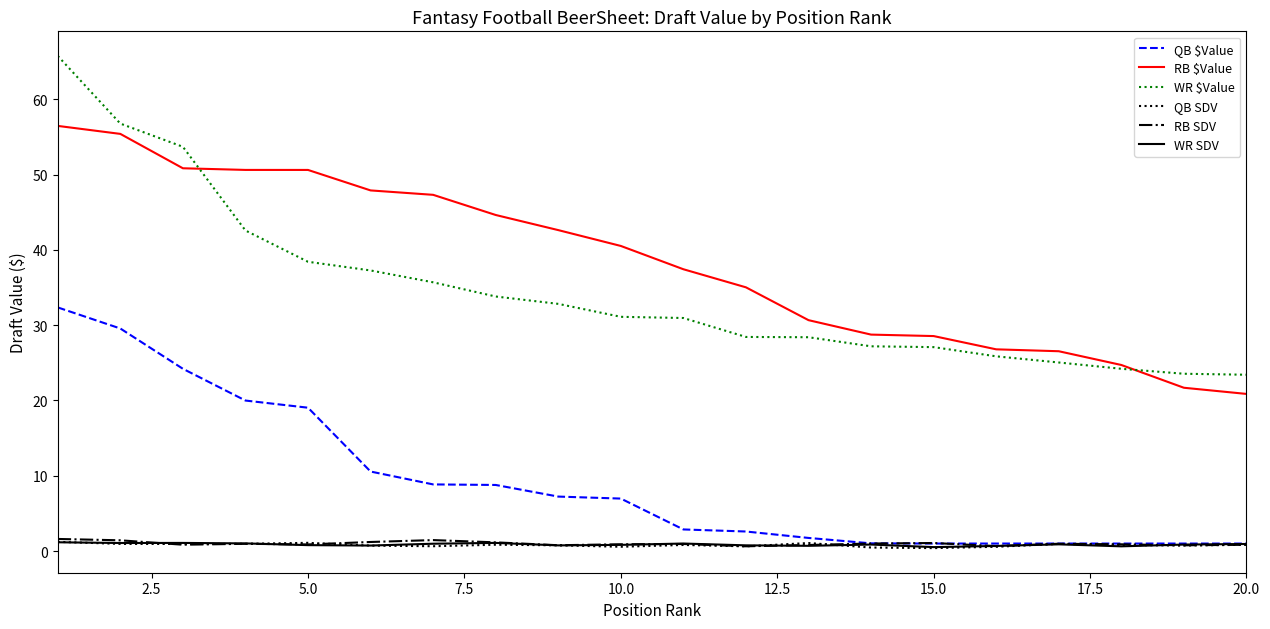

Which series has the largest total across all categories?

RB $Value